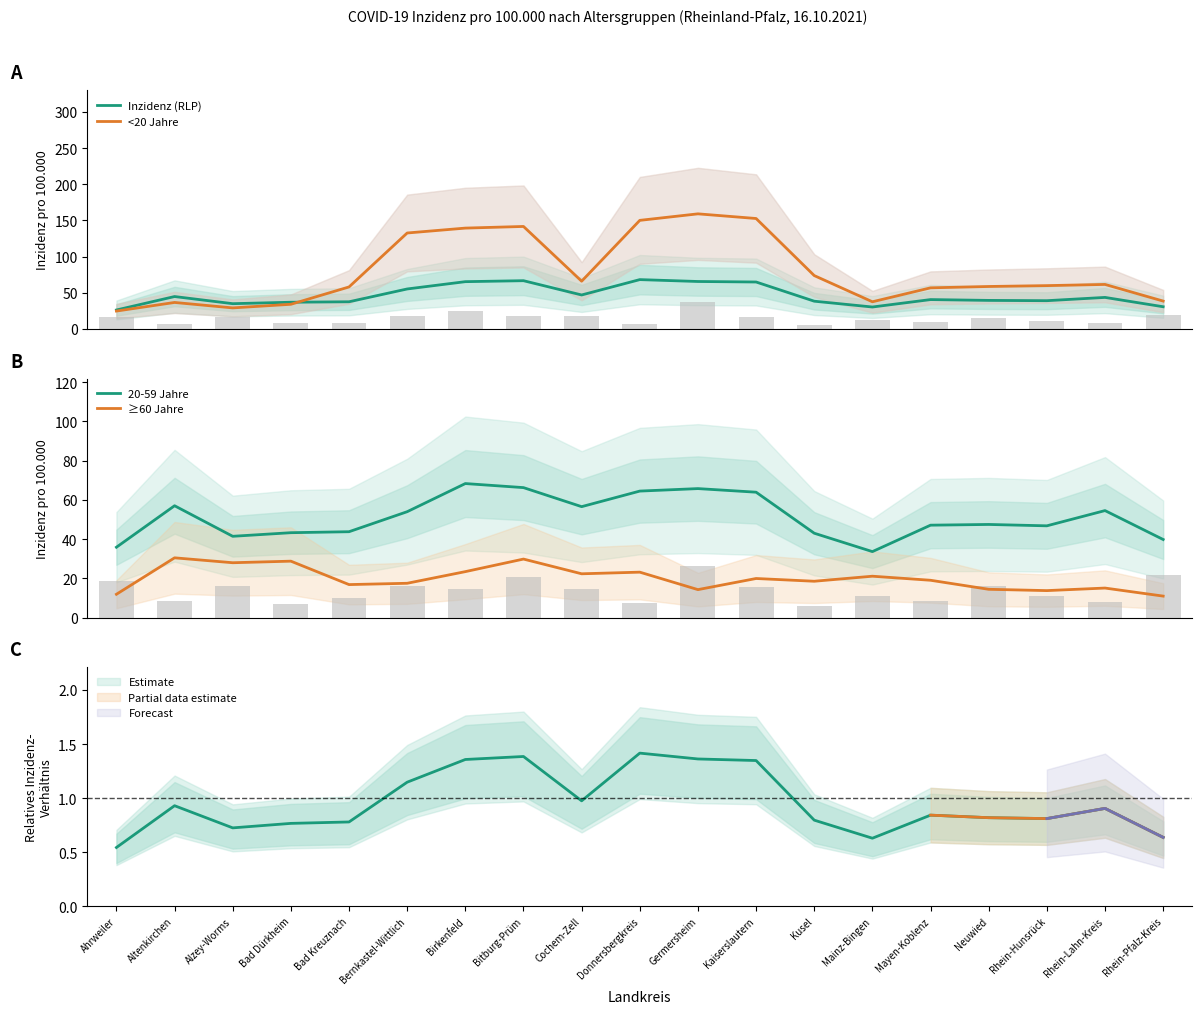

The value of ≥60 Jahre at Rhein-Pfalz-Kreis is 10.9. True or false?

True